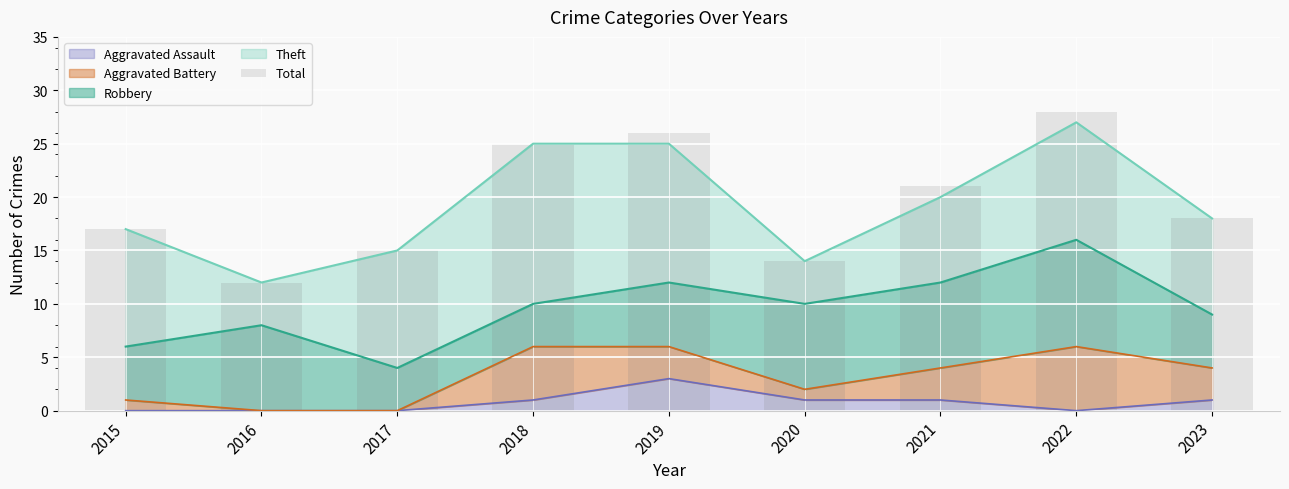

Which has a higher value, 2015 or 2022?

2022